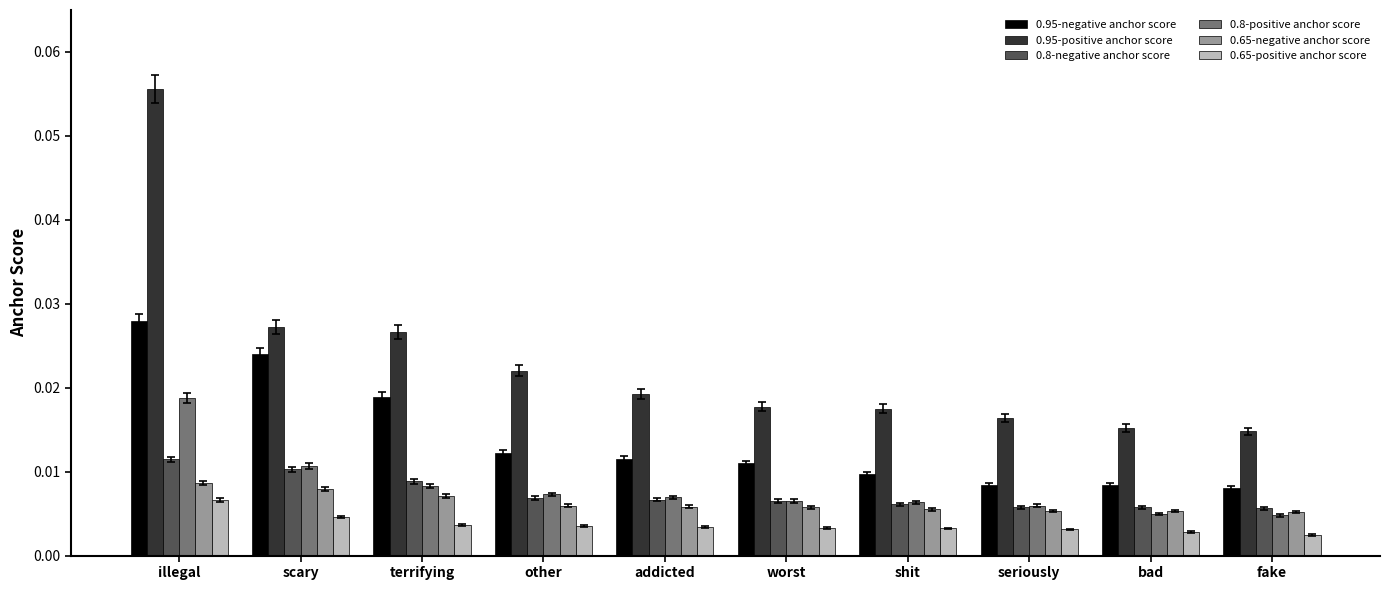

Count the 0.95-positive anchor score values in the range 0 to 1.

10